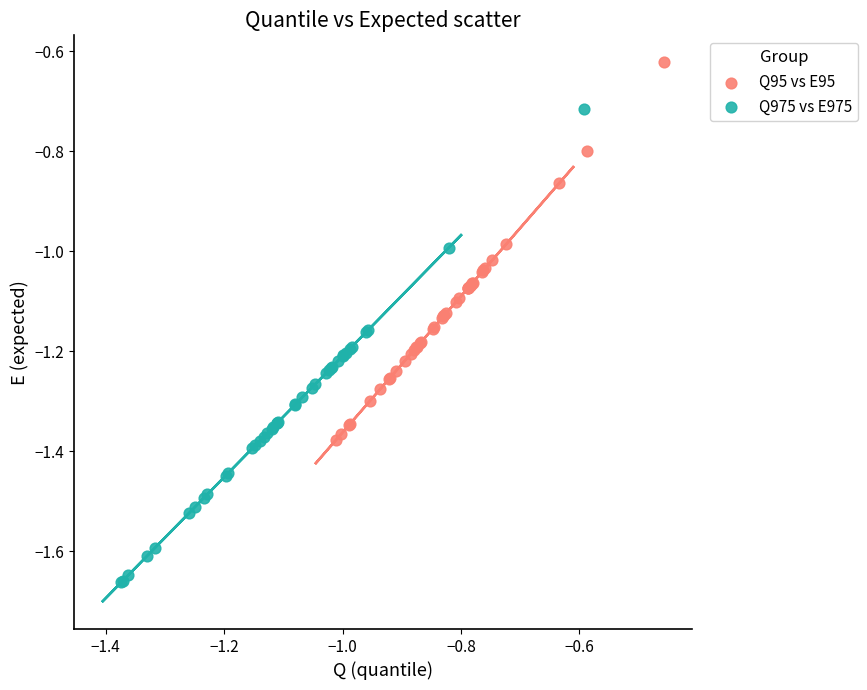

Which series contains the highest Y value?

Q95 vs E95